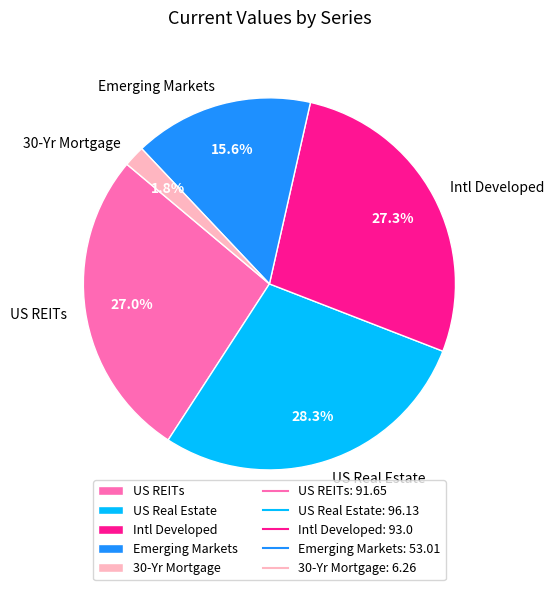

Is it true that Intl Developed is 38% of the pie?

False